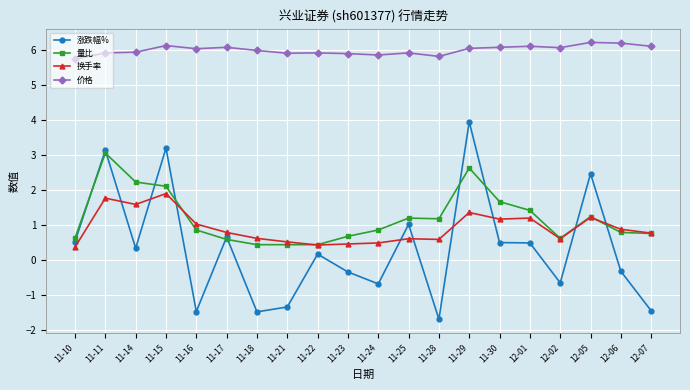

At how many categories does at least one series exceed 5?

20